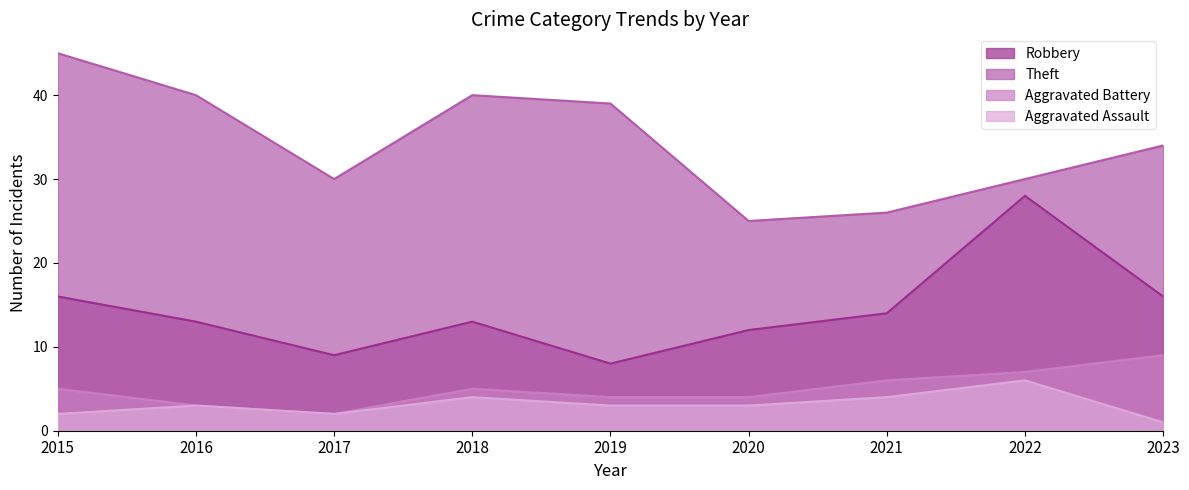

How many interior local valleys does the Robbery series have?

2